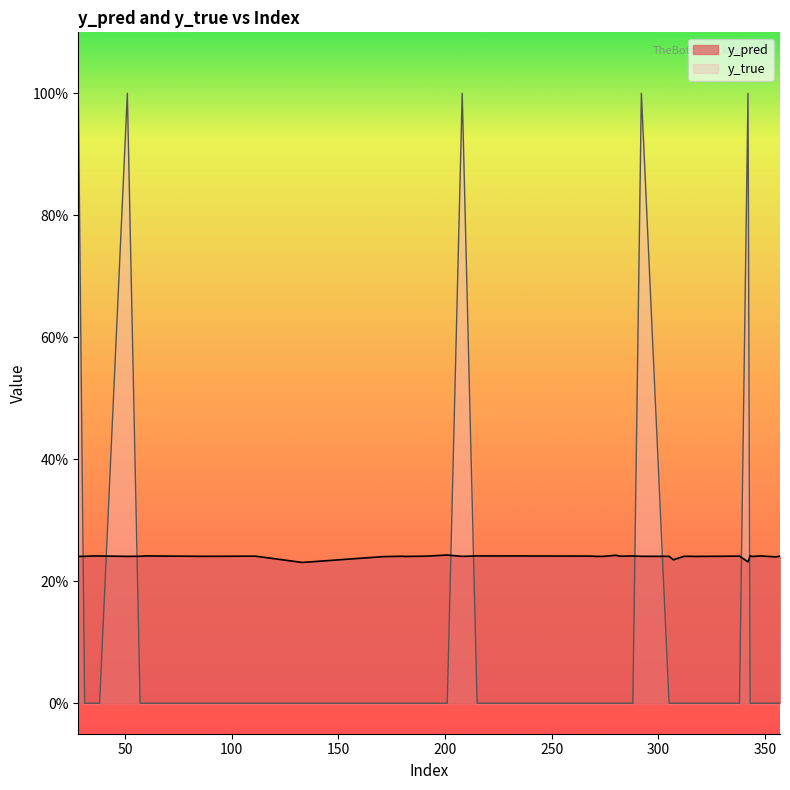

Reading right to left, list all the values displayed in this chart.

y_pred: 357=0.2	355=0.2	353=0.2	348=0.2	344=0.2	343=0.2	342=0.2	338=0.2	337=0.2	317=0.2	316=0.2	312=0.2	307=0.2	305=0.2	292=0.2	288=0.2	282=0.2	280=0.2	274=0.2	271=0.2	268=0.2	217=0.2	215=0.2	208=0.2	201=0.2	191=0.2	181=0.2	180=0.2	171=0.2	133=0.2	111=0.2	94=0.2	86=0.2	60=0.2	57=0.2	51=0.2	38=0.2	35=0.2	31=0.2	28=0.2
y_true: 357=0.0	355=0.0	353=0.0	348=0.0	344=0.0	343=0.0	342=1.0	338=0.0	337=0.0	317=0.0	316=0.0	312=0.0	307=0.0	305=0.0	292=1.0	288=0.0	282=0.0	280=0.0	274=0.0	271=0.0	268=0.0	217=0.0	215=0.0	208=1.0	201=0.0	191=0.0	181=0.0	180=0.0	171=0.0	133=0.0	111=0.0	94=0.0	86=0.0	60=0.0	57=0.0	51=1.0	38=0.0	35=0.0	31=0.0	28=1.0